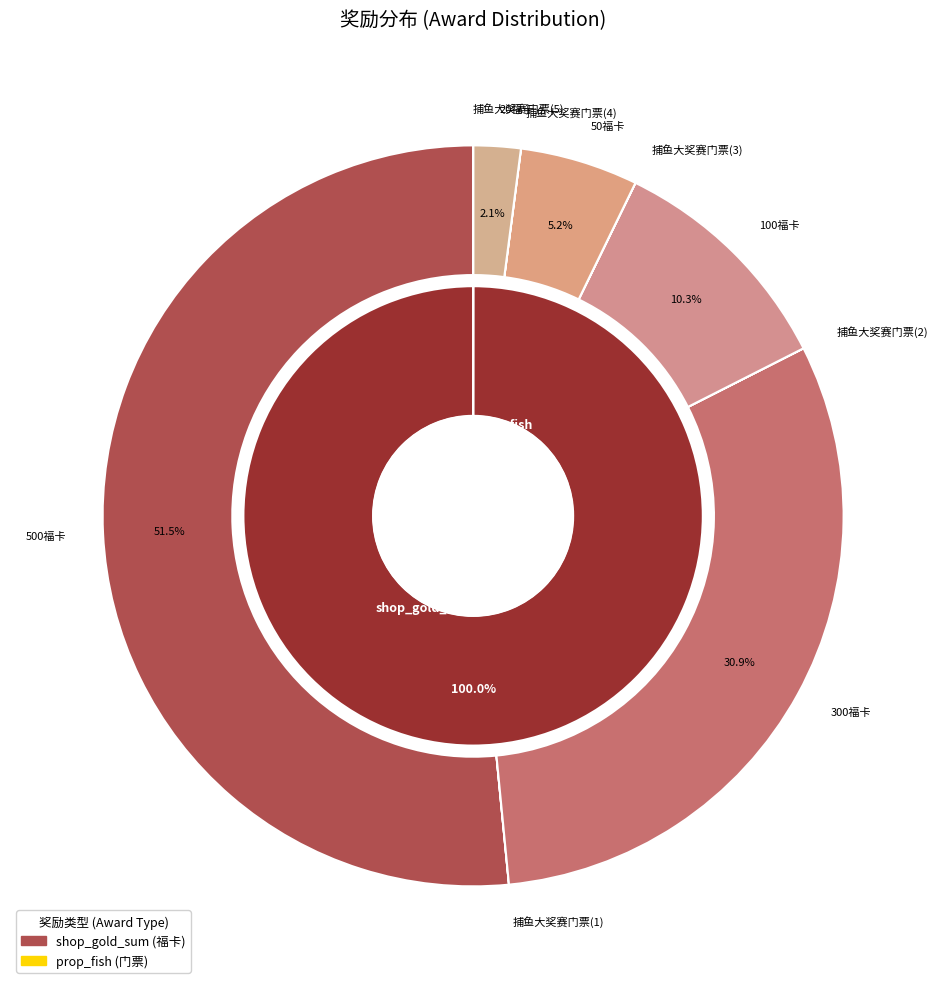

Between 50福卡 and 300福卡, which is larger?

300福卡